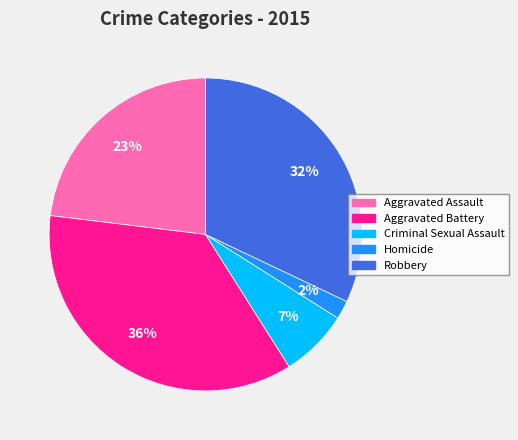

True or false: Robbery accounts for 32% of the total.

True